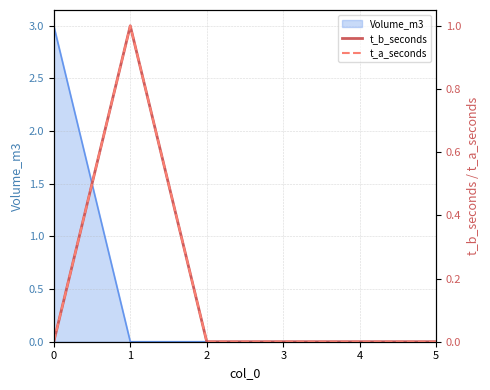

Is it true that Volume_m3 equals -2 at 2?

False